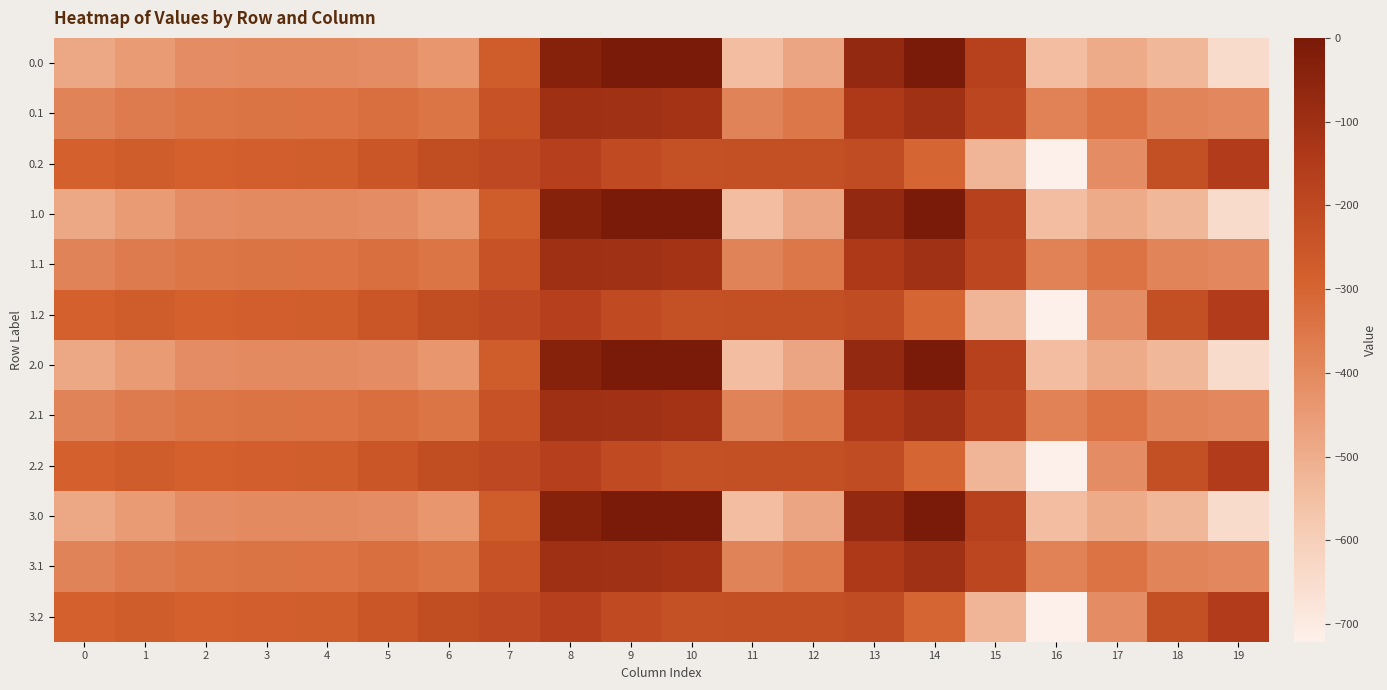

Reading left to right, list all the values displayed in this chart.

0.0: 0=-482.0	1=-449.5	2=-410.3	3=-404.4	4=-404.9	5=-410.8	6=-435.0	7=-270.7	8=-35.0	9=0.0	10=0.0	11=-544.3	12=-477.2	13=-70.2	14=-0.3	15=-172.8	16=-545.4	17=-493.8	18=-529.6	19=-644.5
0.1: 0=-384.6	1=-361.1	2=-347.9	3=-342.7	4=-339.6	5=-329.5	6=-345.2	7=-234.9	8=-102.3	9=-104.8	10=-114.0	11=-384.7	12=-350.8	13=-141.2	14=-105.5	15=-190.4	16=-380.5	17=-340.1	18=-388.5	19=-399.7
0.2: 0=-287.1	1=-272.7	2=-285.5	3=-281.0	4=-274.4	5=-248.1	6=-216.4	7=-199.0	8=-169.5	9=-209.6	10=-228.0	11=-225.2	12=-224.3	13=-212.2	14=-301.9	15=-522.2	16=-721.2	17=-409.5	18=-223.1	19=-151.1
1.0: 0=-482.0	1=-449.5	2=-410.3	3=-404.4	4=-404.9	5=-410.8	6=-435.0	7=-270.7	8=-35.0	9=0.0	10=0.0	11=-544.3	12=-477.2	13=-70.2	14=-0.3	15=-172.8	16=-545.4	17=-493.8	18=-529.6	19=-644.5
1.1: 0=-384.6	1=-361.1	2=-347.9	3=-342.7	4=-339.6	5=-329.5	6=-345.2	7=-234.9	8=-102.3	9=-104.8	10=-114.0	11=-384.7	12=-350.8	13=-141.2	14=-105.5	15=-190.4	16=-380.5	17=-340.1	18=-388.5	19=-399.7
1.2: 0=-287.1	1=-272.7	2=-285.5	3=-281.0	4=-274.4	5=-248.1	6=-216.4	7=-199.0	8=-169.5	9=-209.6	10=-228.0	11=-225.2	12=-224.3	13=-212.2	14=-301.9	15=-522.2	16=-721.2	17=-409.5	18=-223.1	19=-151.1
2.0: 0=-482.0	1=-449.5	2=-410.3	3=-404.4	4=-404.9	5=-410.8	6=-435.0	7=-270.7	8=-35.0	9=0.0	10=0.0	11=-544.3	12=-477.2	13=-70.2	14=-0.3	15=-172.8	16=-545.4	17=-493.8	18=-529.6	19=-644.5
2.1: 0=-384.6	1=-361.1	2=-347.9	3=-342.7	4=-339.6	5=-329.5	6=-345.2	7=-234.9	8=-102.3	9=-104.8	10=-114.0	11=-384.7	12=-350.8	13=-141.2	14=-105.5	15=-190.4	16=-380.5	17=-340.1	18=-388.5	19=-399.7
2.2: 0=-287.1	1=-272.7	2=-285.5	3=-281.0	4=-274.4	5=-248.1	6=-216.4	7=-199.0	8=-169.5	9=-209.6	10=-228.0	11=-225.2	12=-224.3	13=-212.2	14=-301.9	15=-522.2	16=-721.2	17=-409.5	18=-223.1	19=-151.1
3.0: 0=-482.0	1=-449.5	2=-410.3	3=-404.4	4=-404.9	5=-410.8	6=-435.0	7=-270.7	8=-35.0	9=0.0	10=0.0	11=-544.3	12=-477.2	13=-70.2	14=-0.3	15=-172.8	16=-545.4	17=-493.8	18=-529.6	19=-644.5
3.1: 0=-384.6	1=-361.1	2=-347.9	3=-342.7	4=-339.6	5=-329.5	6=-345.2	7=-234.9	8=-102.3	9=-104.8	10=-114.0	11=-384.7	12=-350.8	13=-141.2	14=-105.5	15=-190.4	16=-380.5	17=-340.1	18=-388.5	19=-399.7
3.2: 0=-287.1	1=-272.7	2=-285.5	3=-281.0	4=-274.4	5=-248.1	6=-216.4	7=-199.0	8=-169.5	9=-209.6	10=-228.0	11=-225.2	12=-224.3	13=-212.2	14=-301.9	15=-522.2	16=-721.2	17=-409.5	18=-223.1	19=-151.1